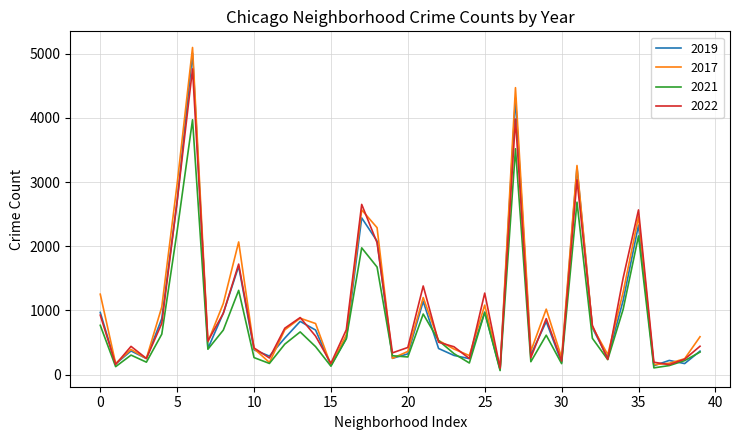

Which series has the largest range (max minus min)?

2017